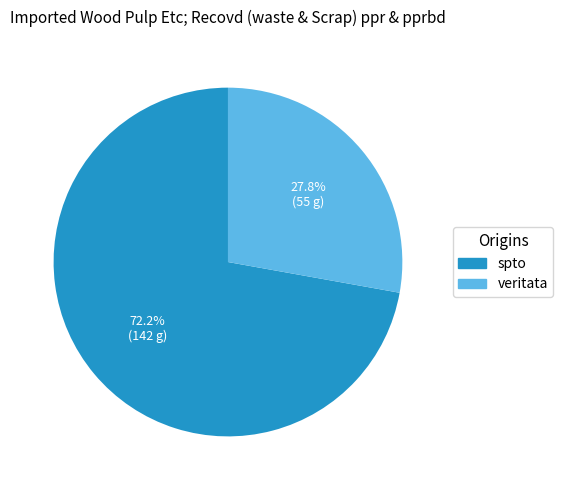

To the nearest percent, what percentage of the pie is spto?

72%